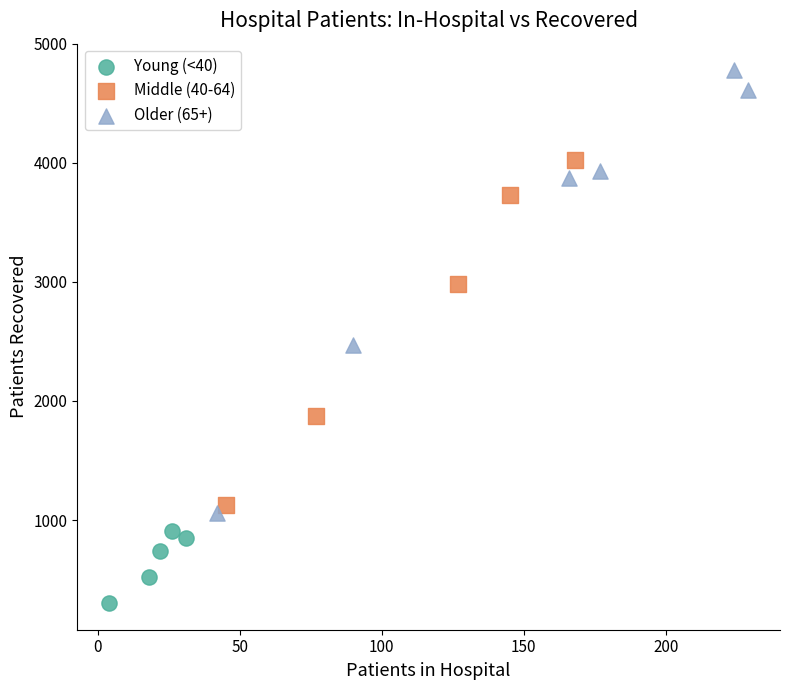

Which series has the largest Y range (max minus min)?

Older (65+)